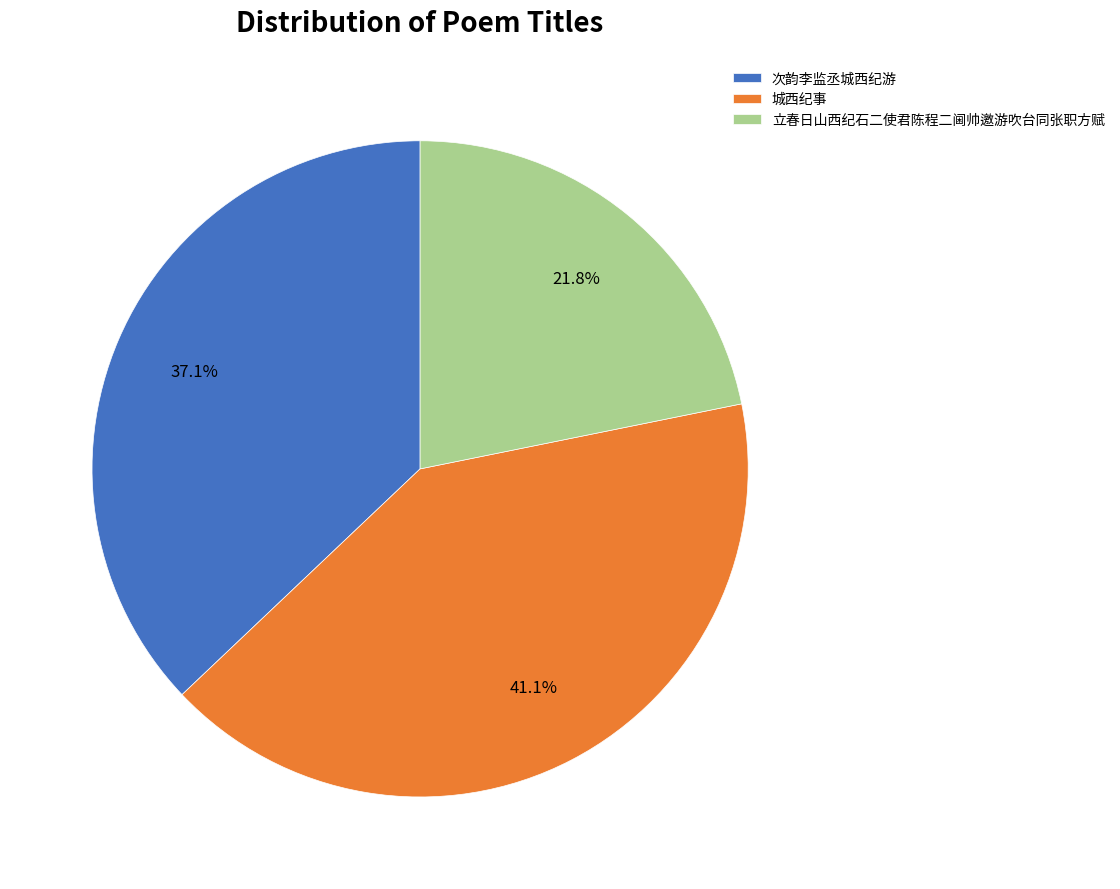

What is the ratio of the value at 立春日山西纪石二使君陈程二阃帅邀游吹台同张职方赋 to the value at 次韵李监丞城西纪游?

0.6